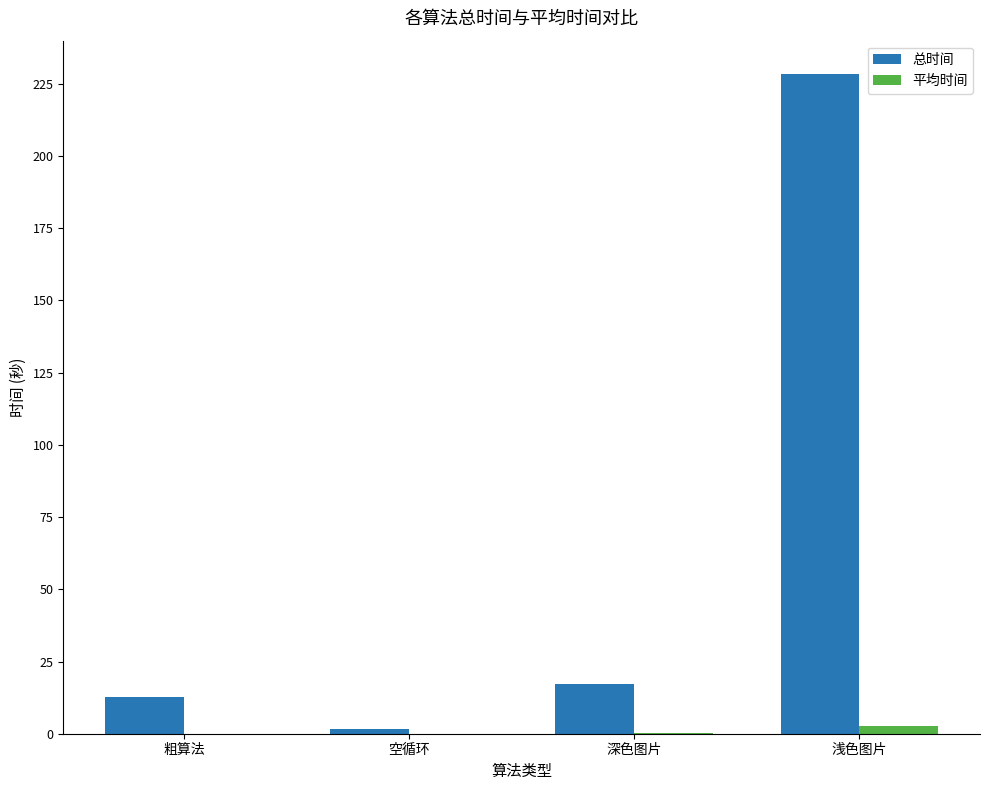

What is the highest value of the 总时间 series?

228.5